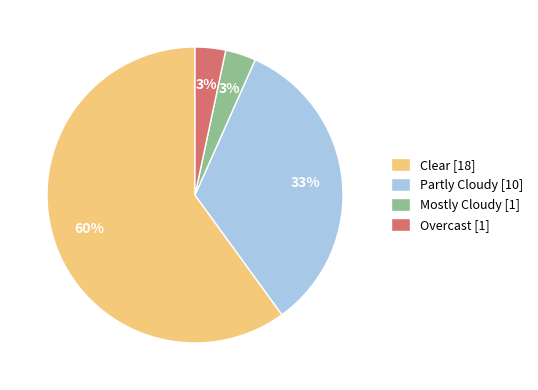

To the nearest percent, what is the difference between the Partly Cloudy and Clear slice percentages?

27%